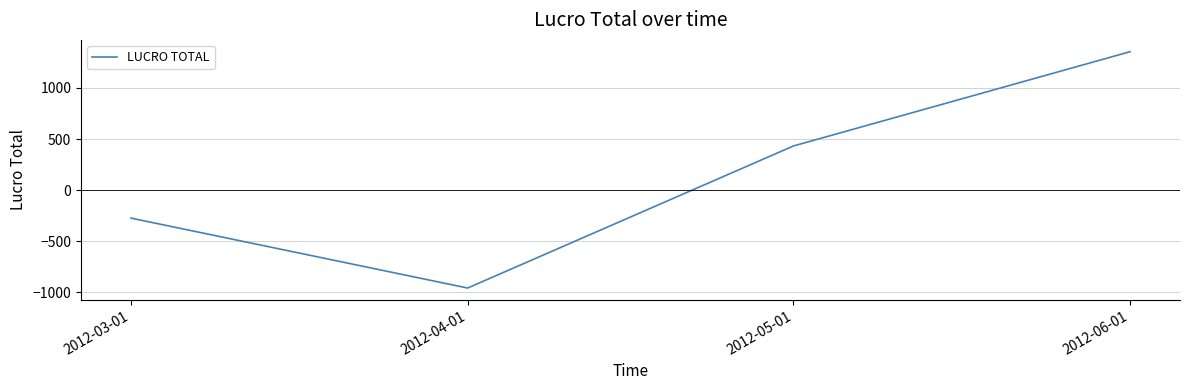

True or false: the data shows 109.2 at 2012-05-01.

False